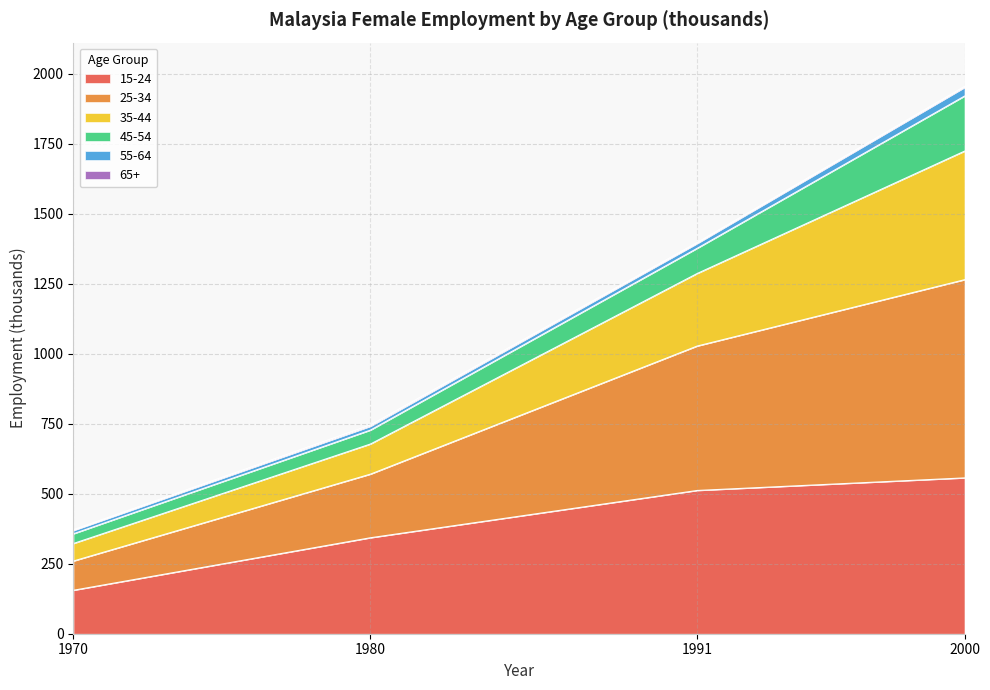

List the labels in order of 15-24 value, largest first.

2000, 1991, 1980, 1970